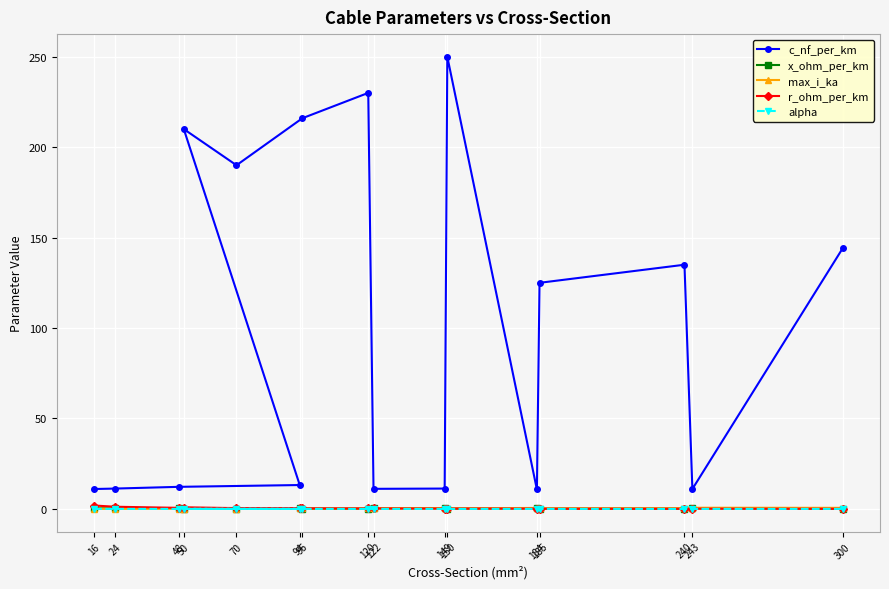

What is the greatest value displayed?

250.0